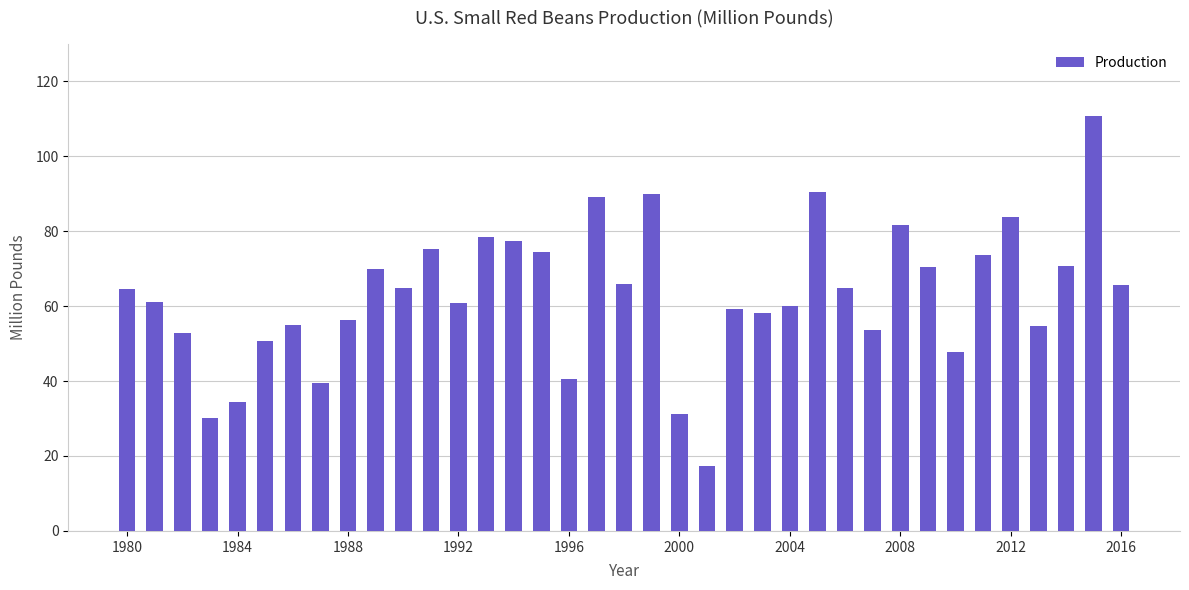

What is the maximum value shown in the chart?

110.6